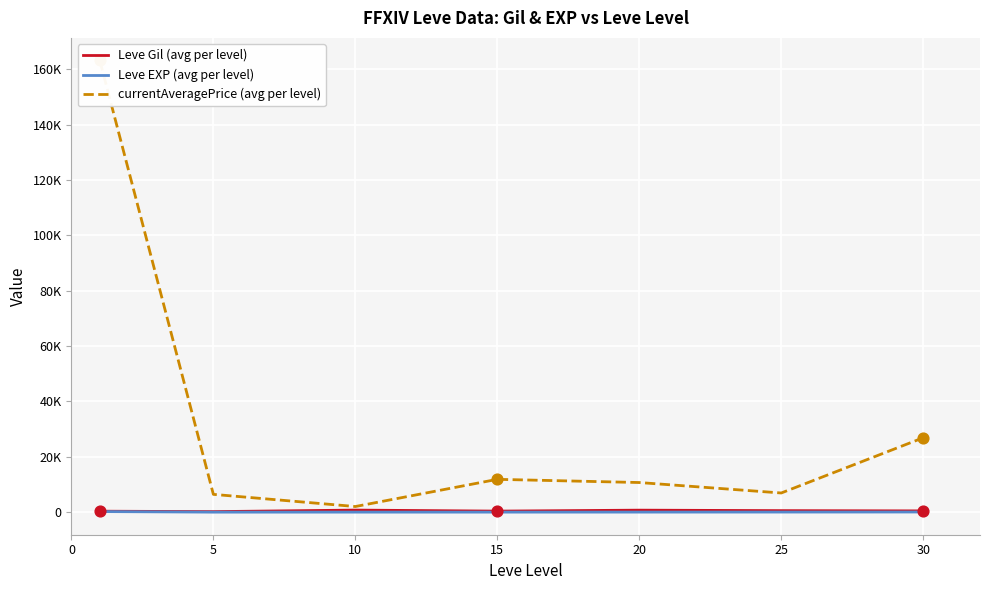

What is the total value across all series at 25?

7505.2